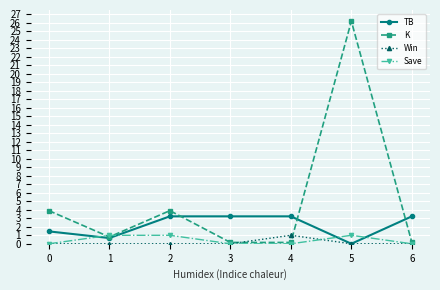

True or false: Win has more than 0 points higher than both neighbors.

True